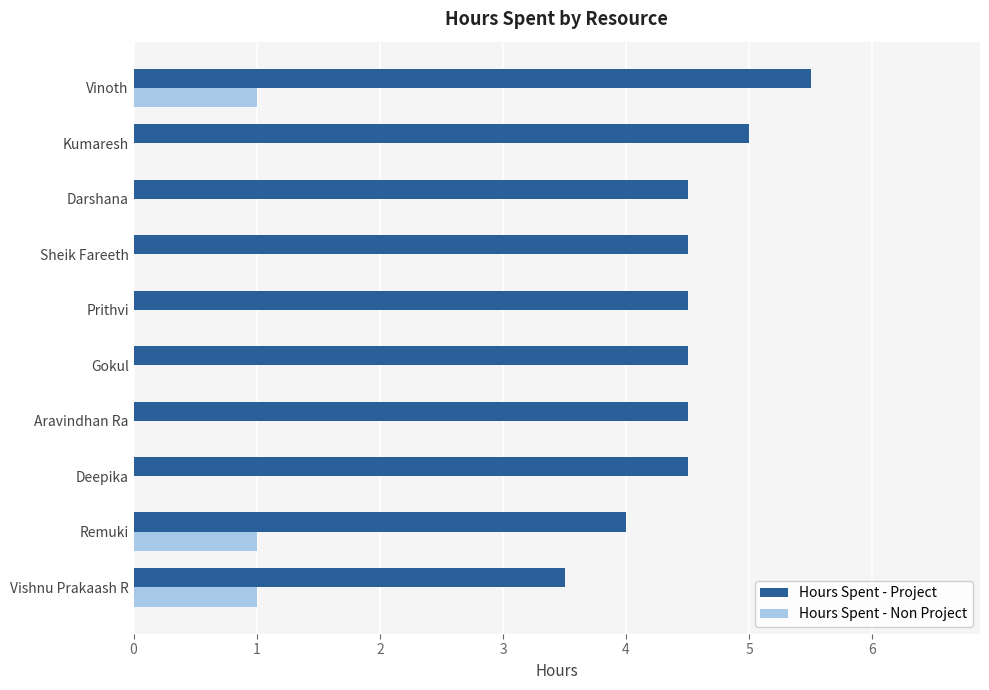

Is the value of Hours Spent - Non Project at Prithvi greater than the value of Hours Spent - Project at Deepika?

No